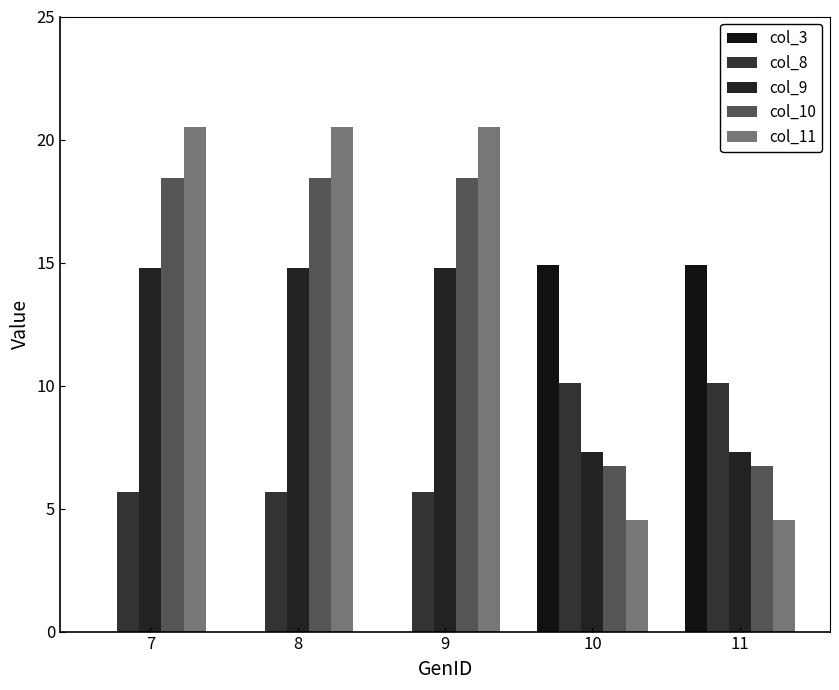

Is the value of col_3 at 11 greater than the value of col_8 at 10?

Yes